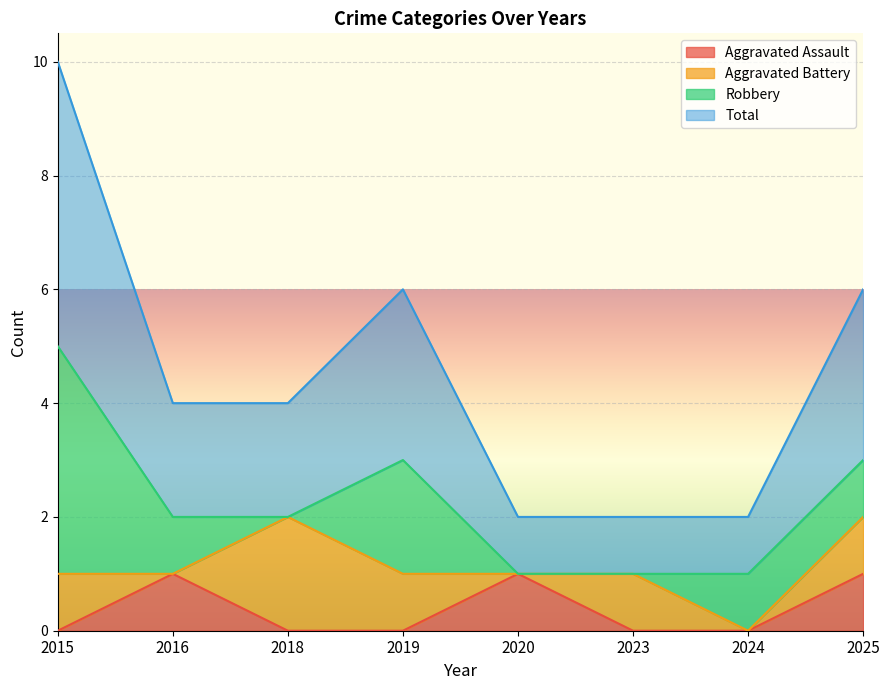

True or false: Aggravated Assault has a value of 1 at 2025.

True